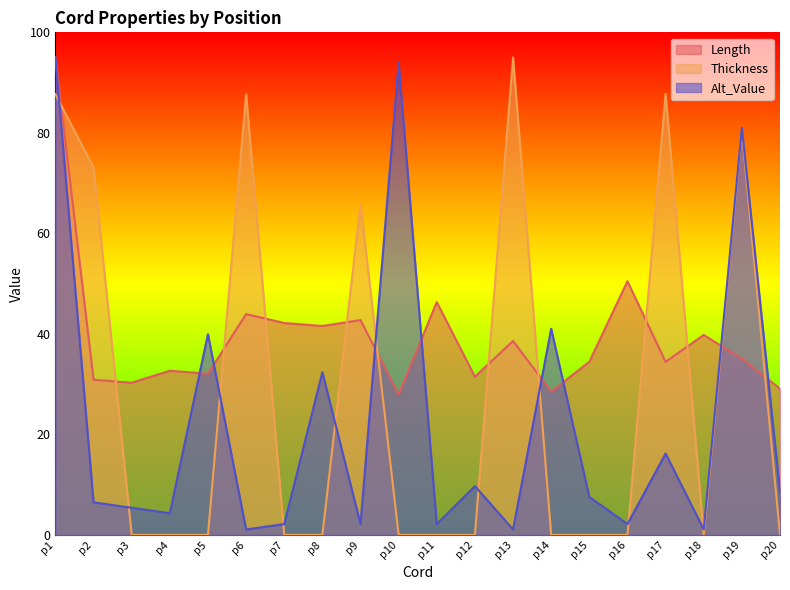

True or false: Length has a value of 66.9 at p9.

False